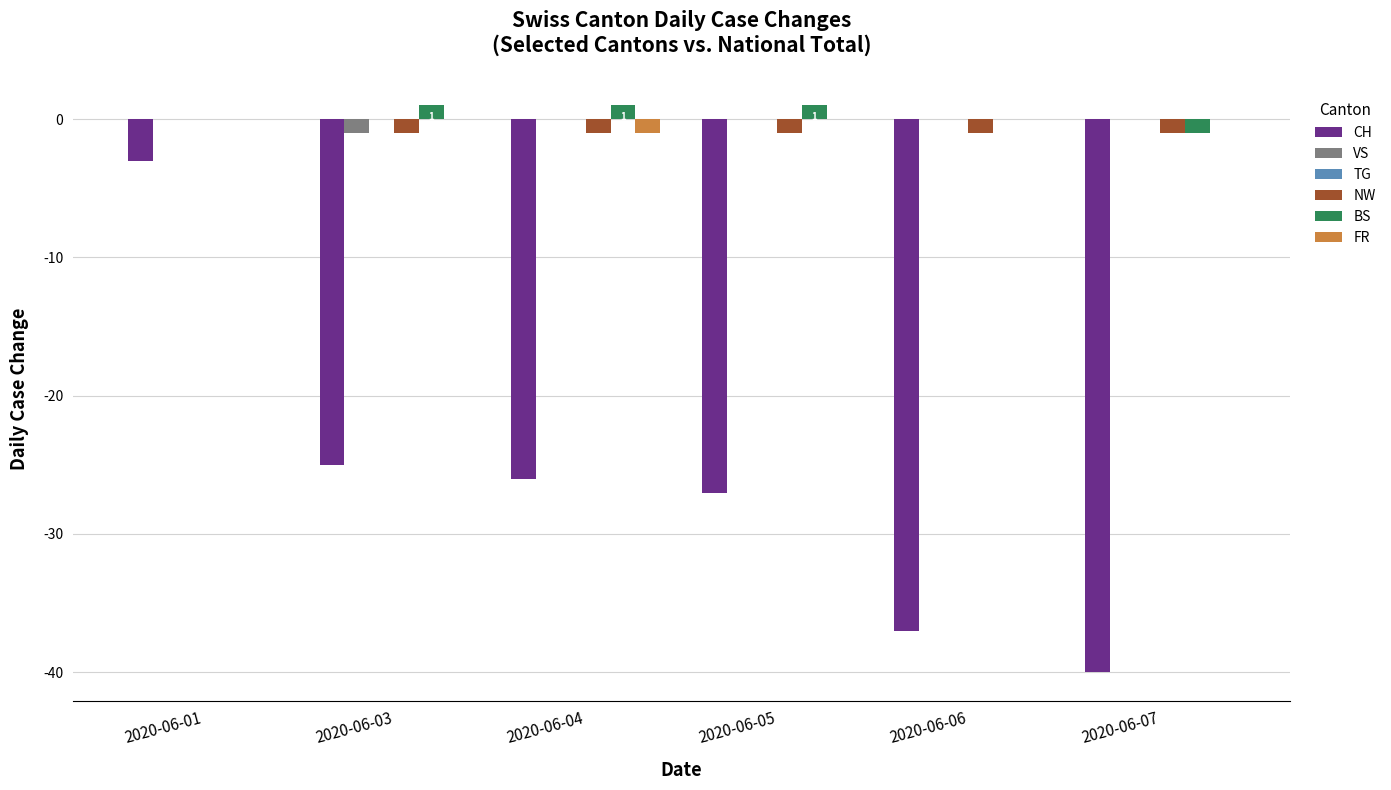

The value of VS at 2020-06-01 is 0. True or false?

True